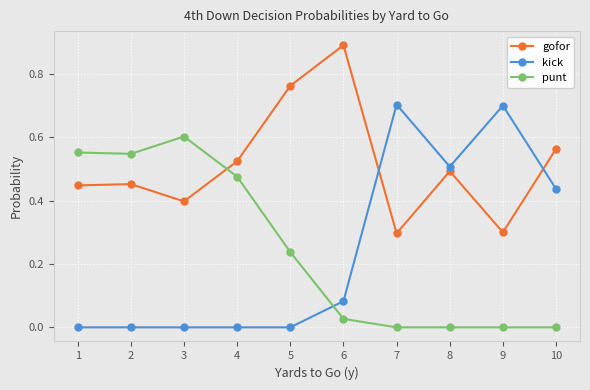

The gofor series shows 0.6 at 10. True or false?

True